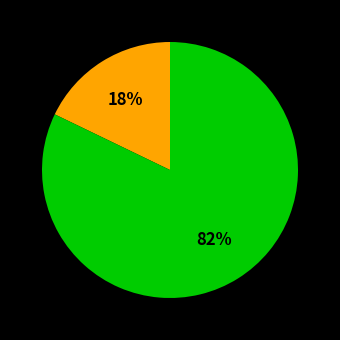

To the nearest percent, what is the difference between the largest and smallest slice percentages?

64%